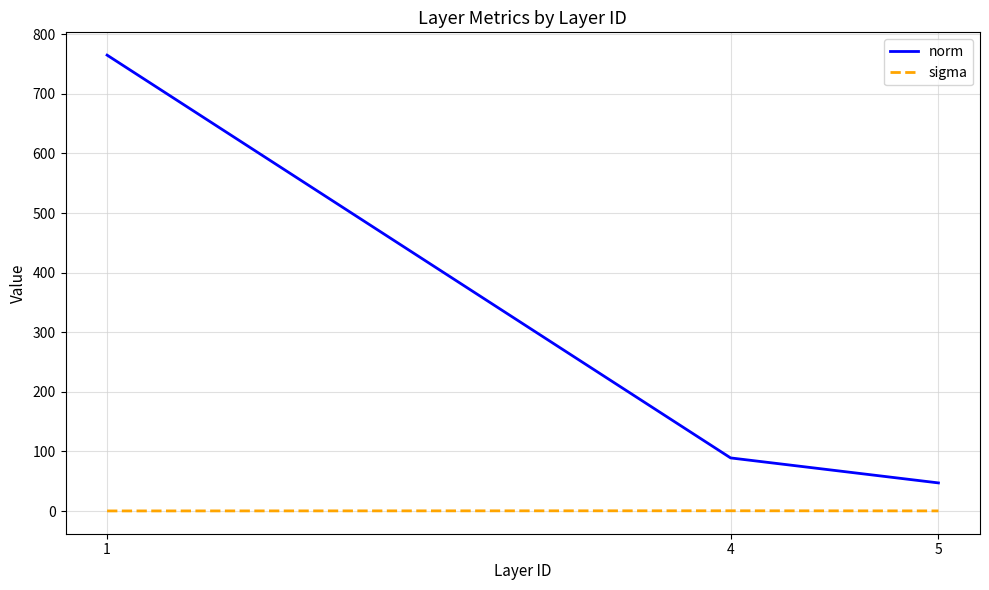

Which series changed the most between 1 and 5?

norm